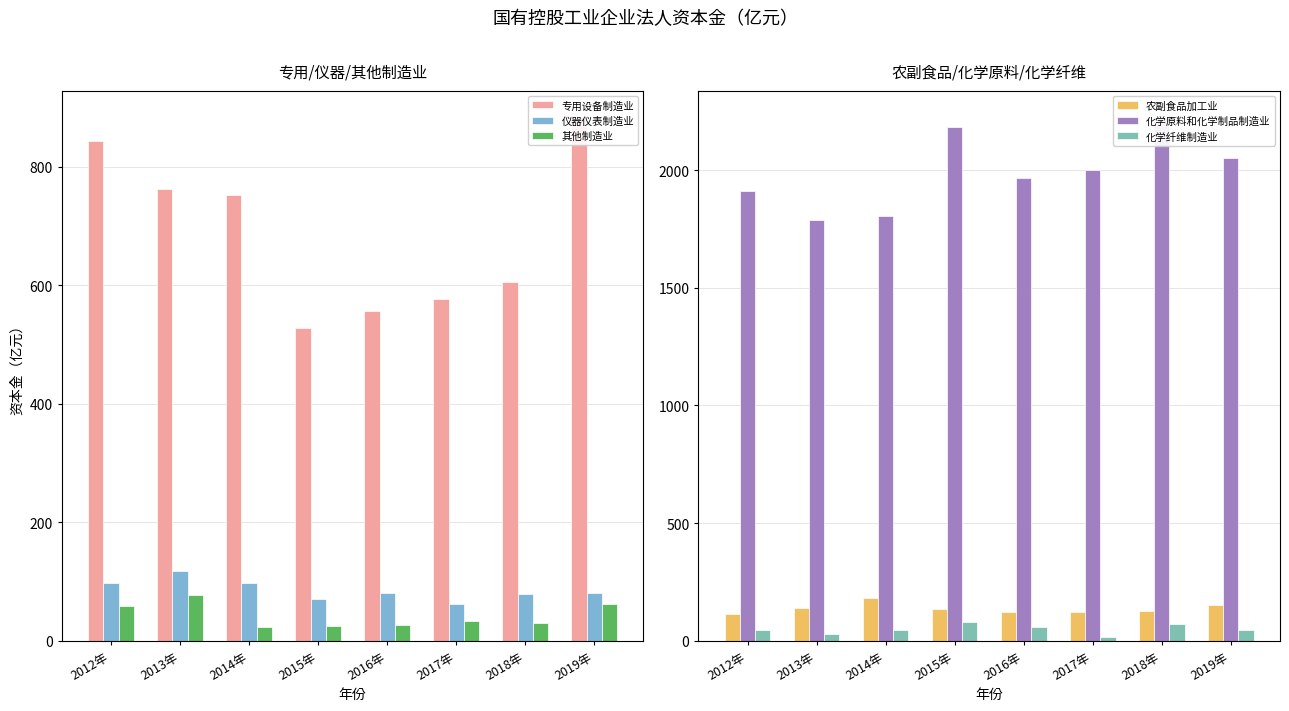

What is the label of the 6th bar from the right?

2014年